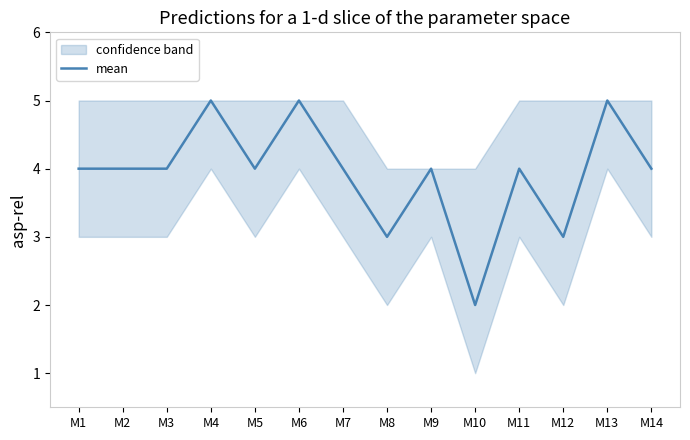

What is the sum of all values?

55